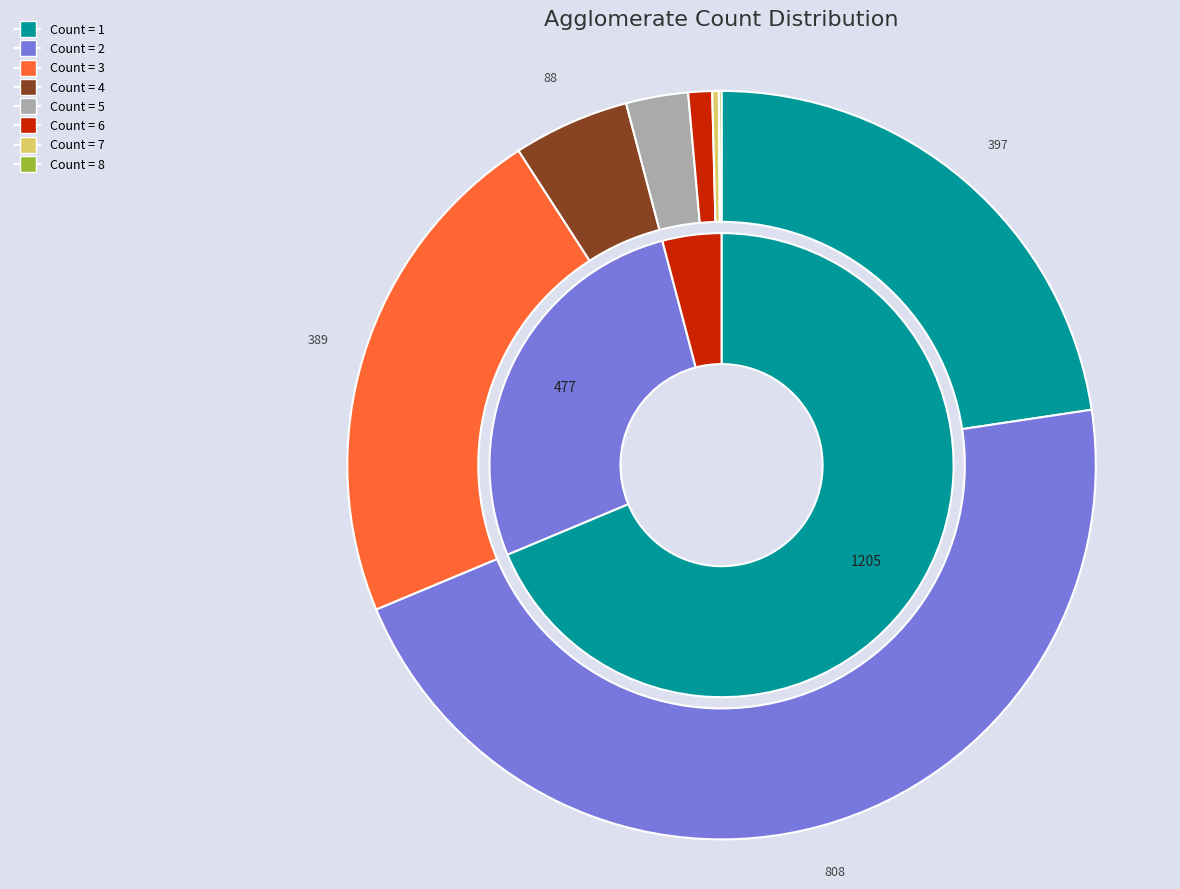

Do agglomerate_count_8 and agglomerate_count_4 together represent more than half of the pie?

No